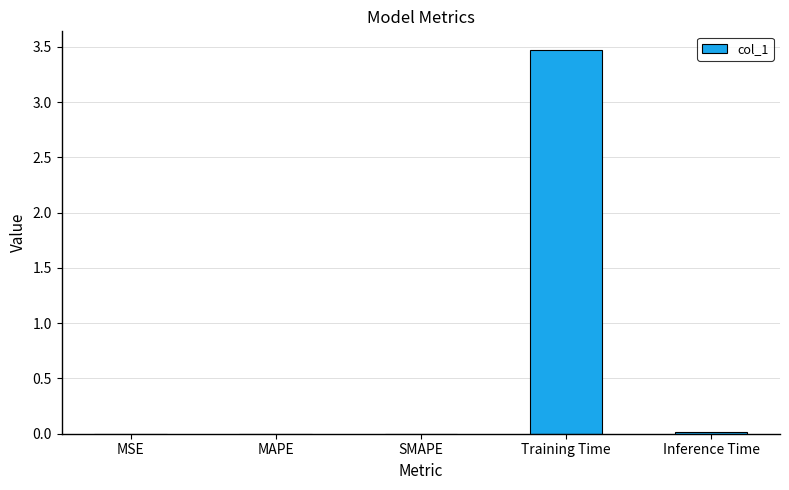

True or false: the data shows 3.5 at Training Time.

True